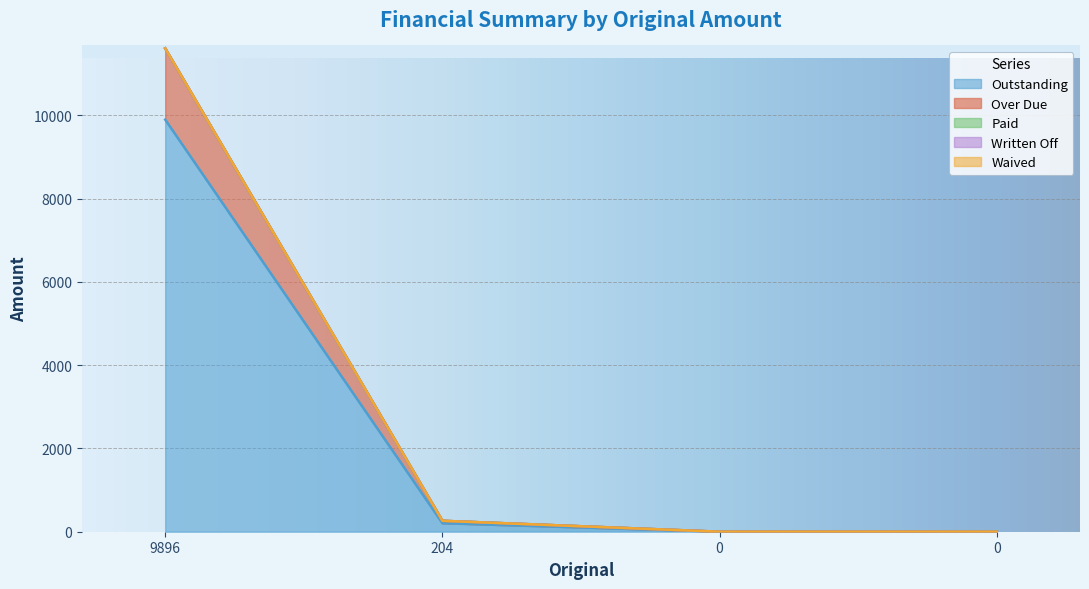

Which series has the largest total across all categories?

Outstanding